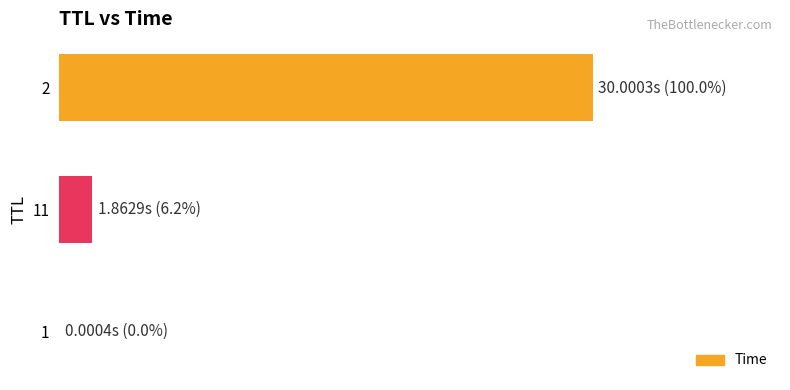

What is the greatest value displayed?

30.0